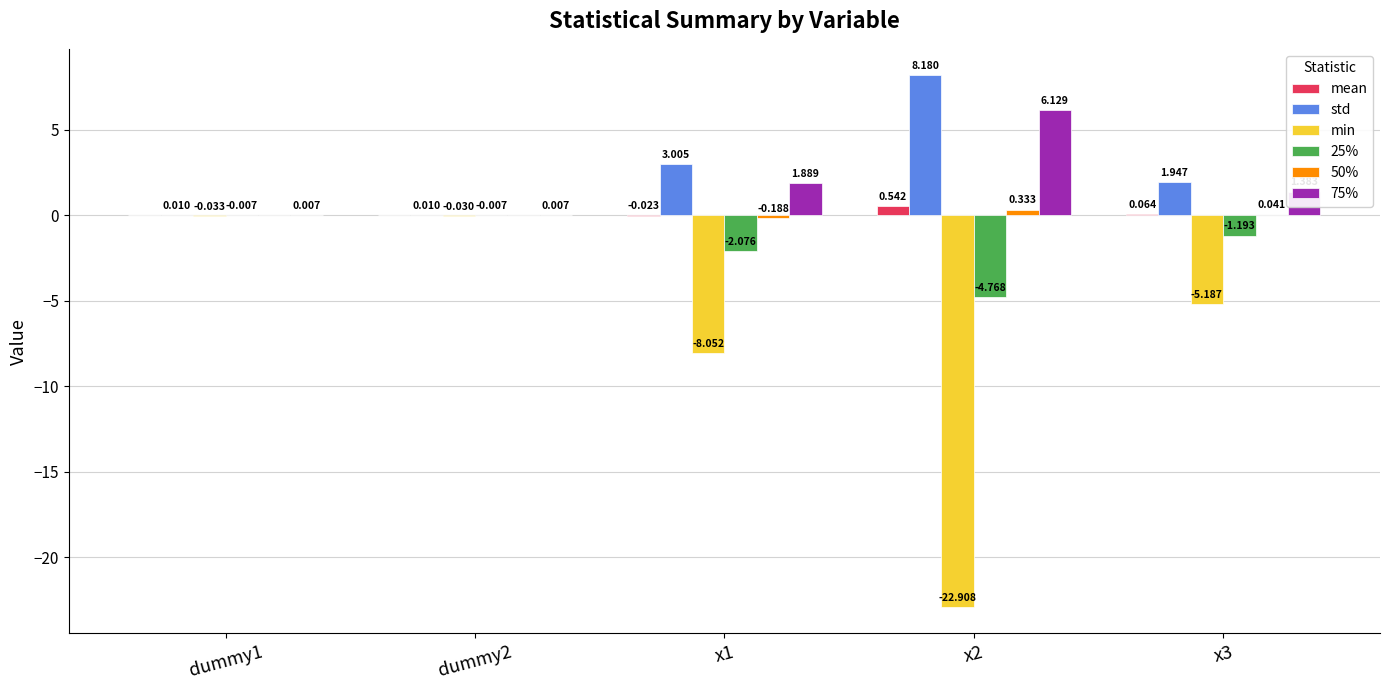

Which label corresponds to the largest value in the chart?

x2